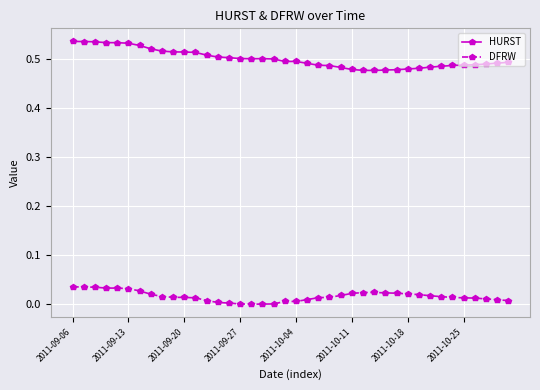

Which series has the largest total across all categories?

HURST